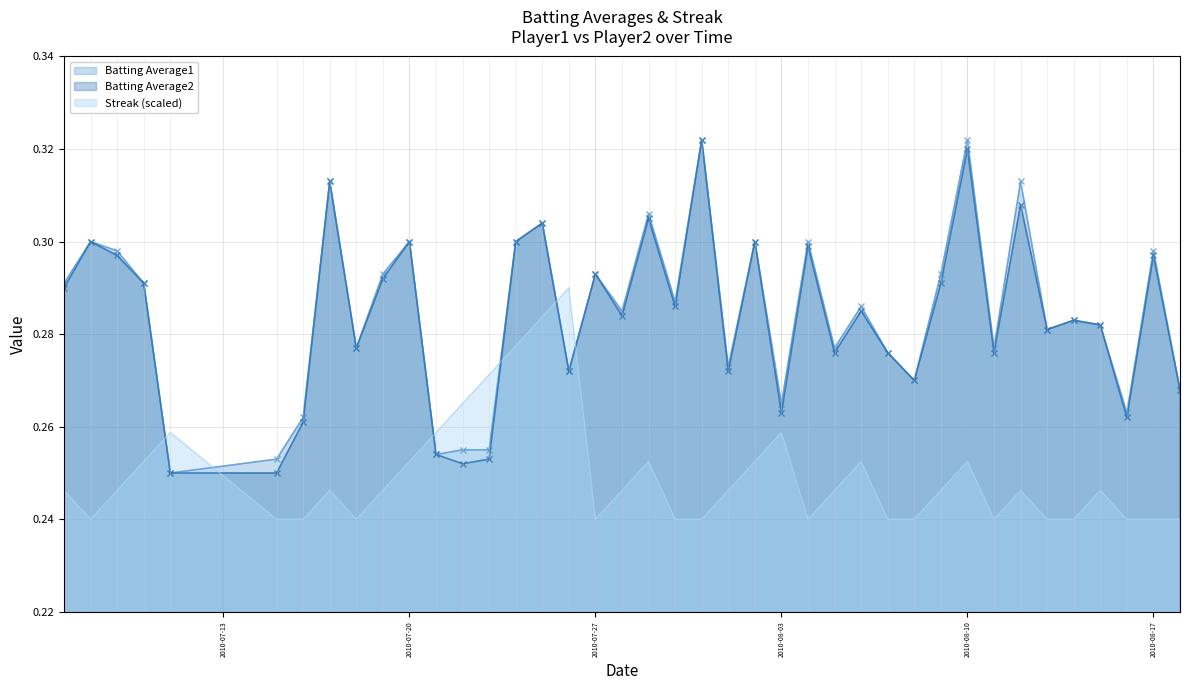

Which series ends up on top after the final intersection of Batting Average2 and Streak (scaled)?

Batting Average2